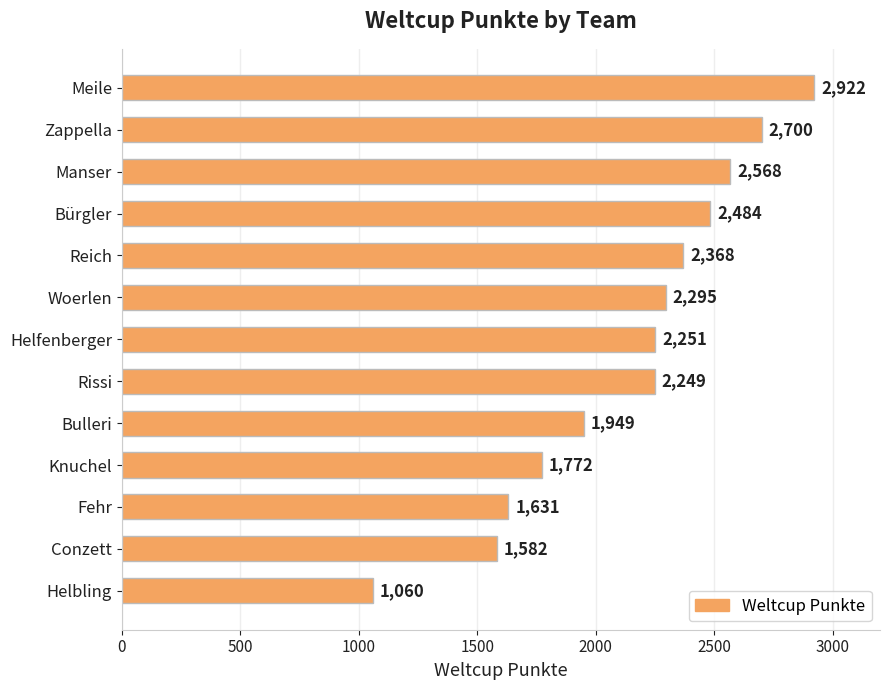

Are the bars horizontal?

Yes